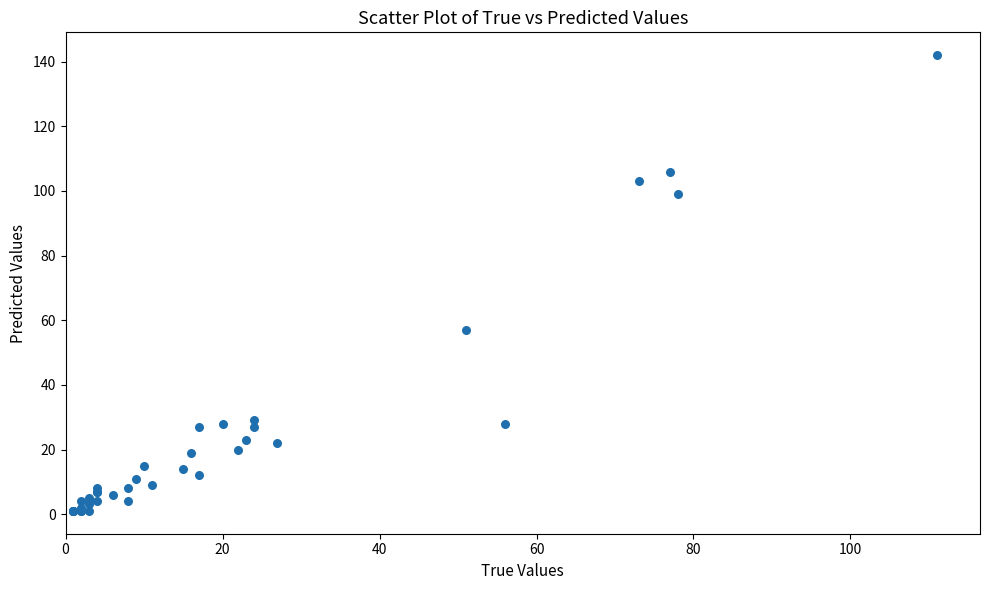

What Y value in the scatter plot is closest to 71?

57